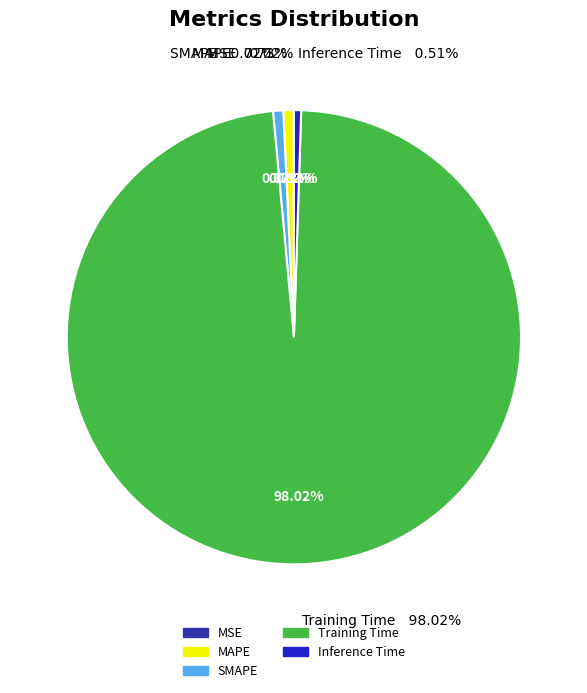

How many segments does this pie chart have?

5